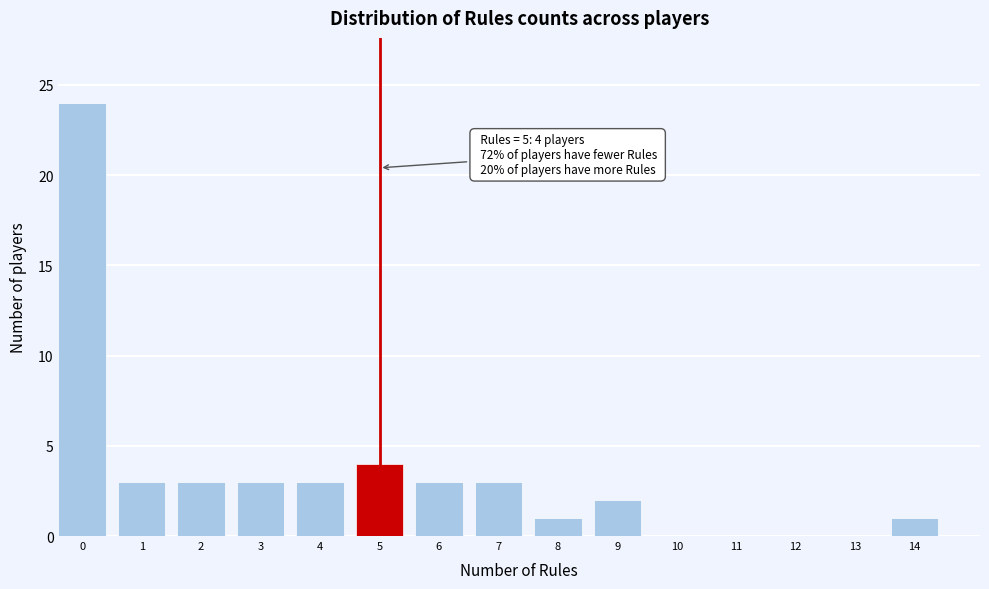

Reading left to right, list all the values displayed in this chart.

0=24	1=3	2=3	3=3	4=3	5=4	6=3	7=3	8=1	9=2	10=0	11=0	12=0	13=0	14=1